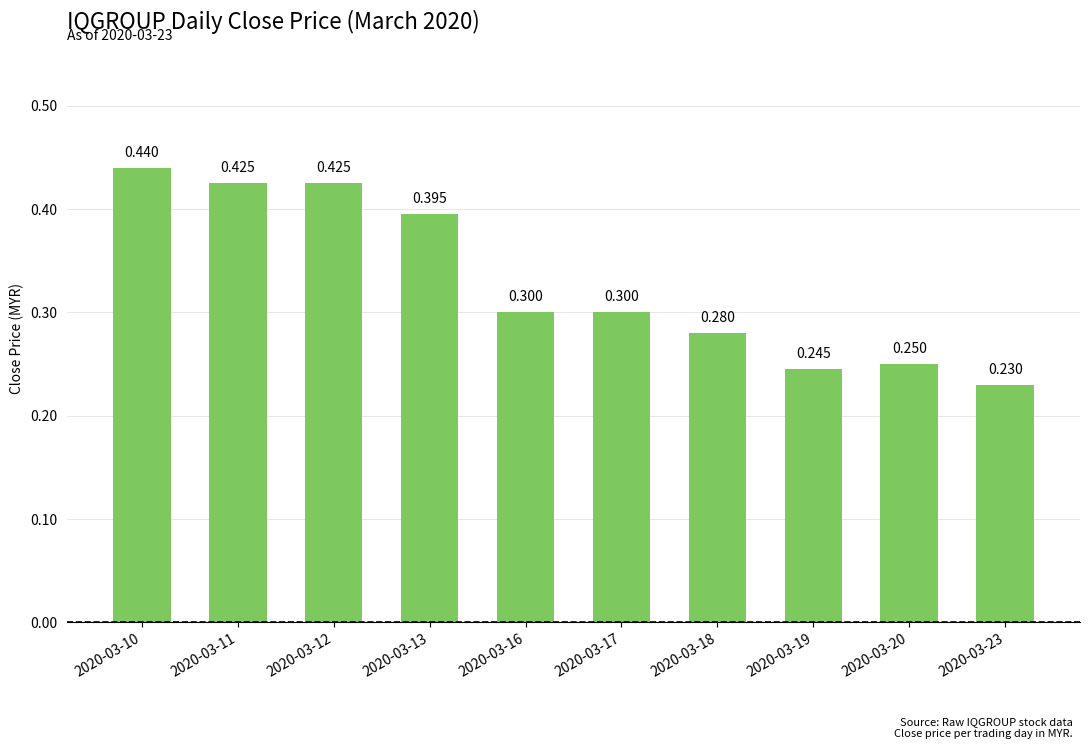

Which label corresponds to the smallest value in the chart?

2020-03-23